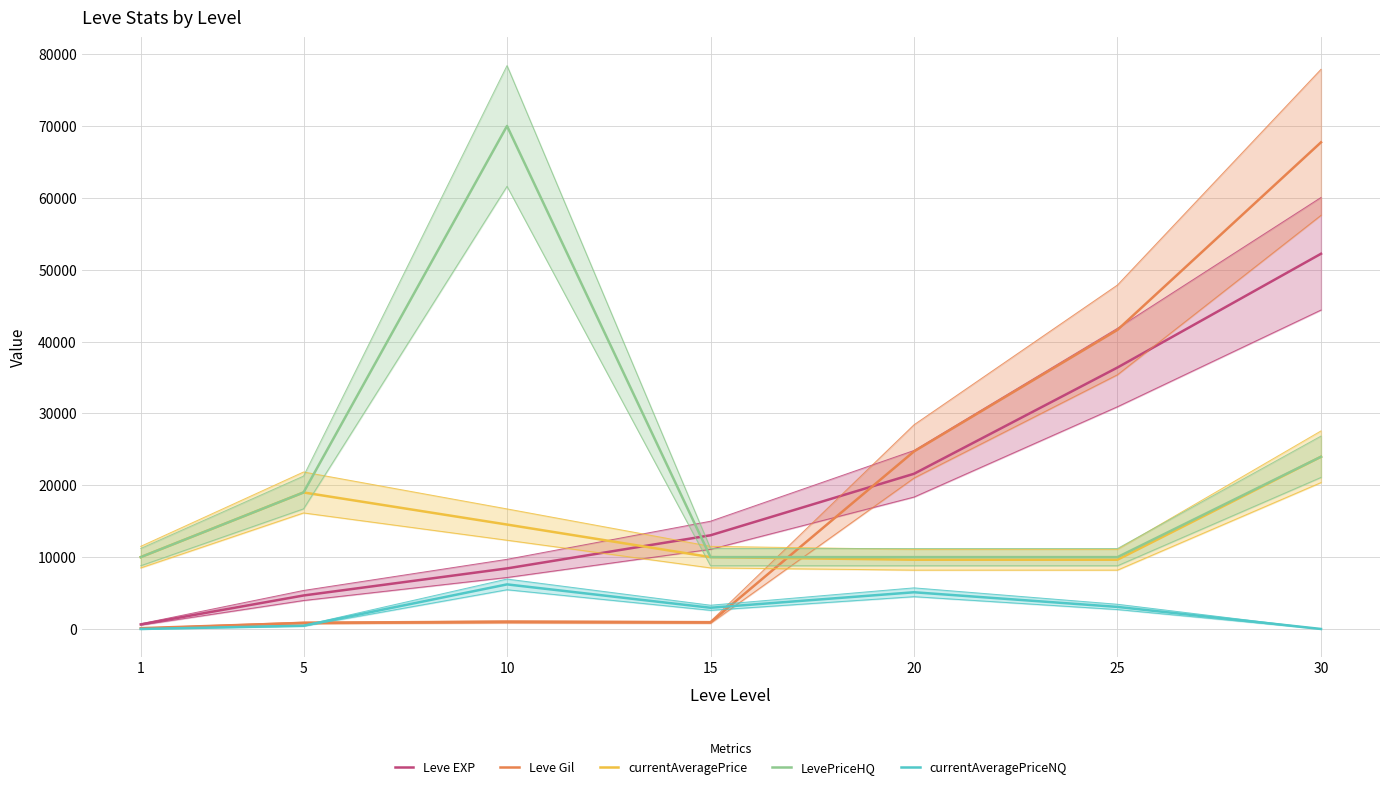

True or false: currentAveragePriceNQ and LevePriceHQ intersect in this chart.

False